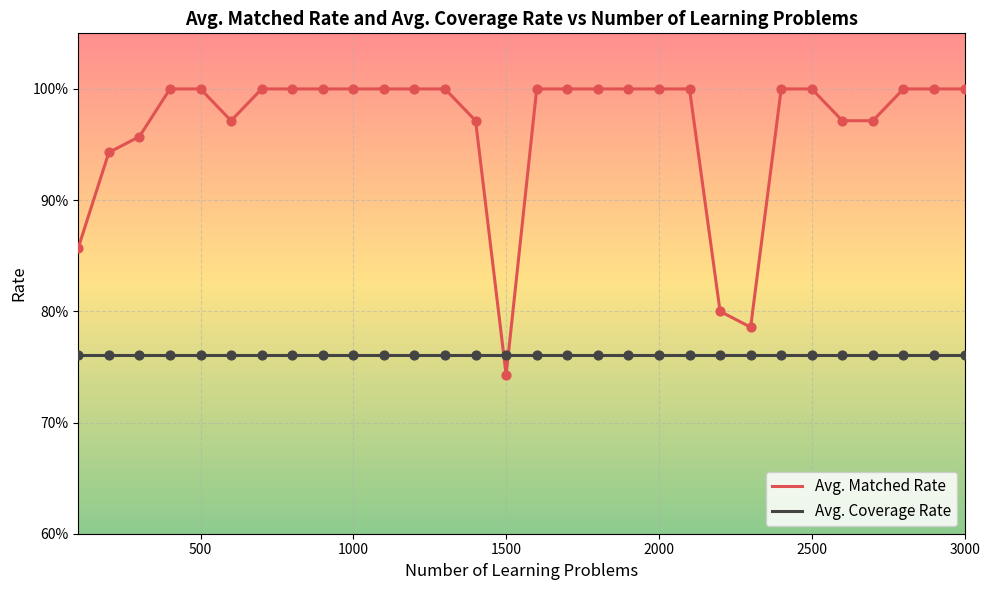

Which series has the largest total across all categories?

Avg. Matched Rate